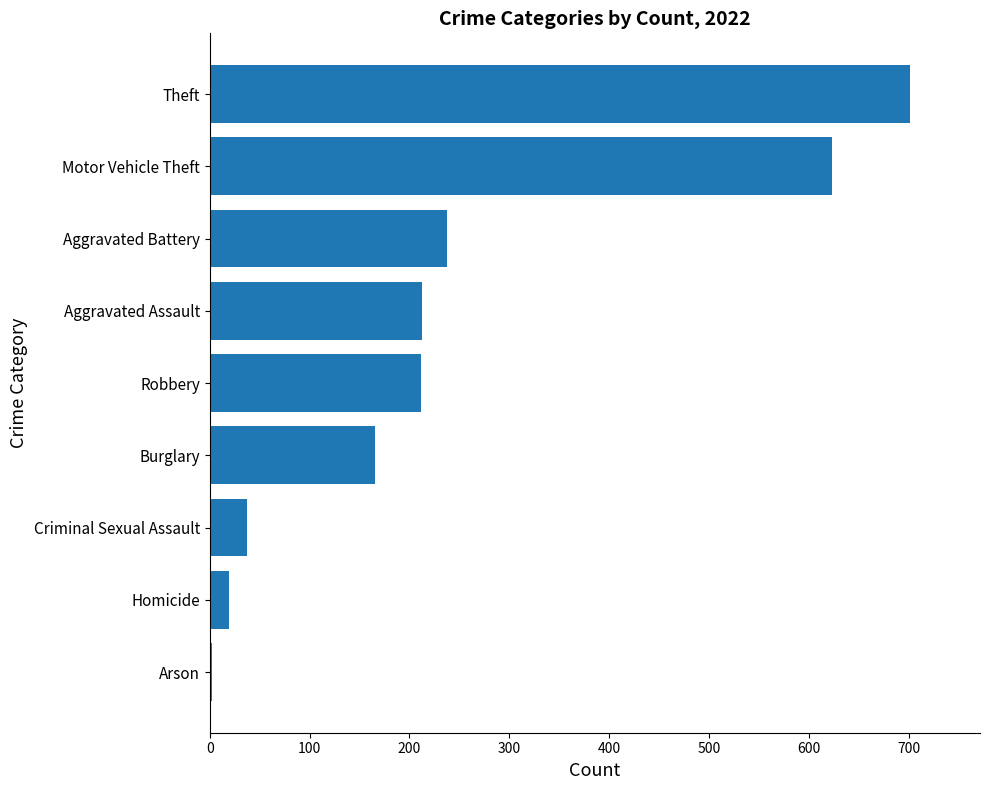

What is the sum of all values?

2211